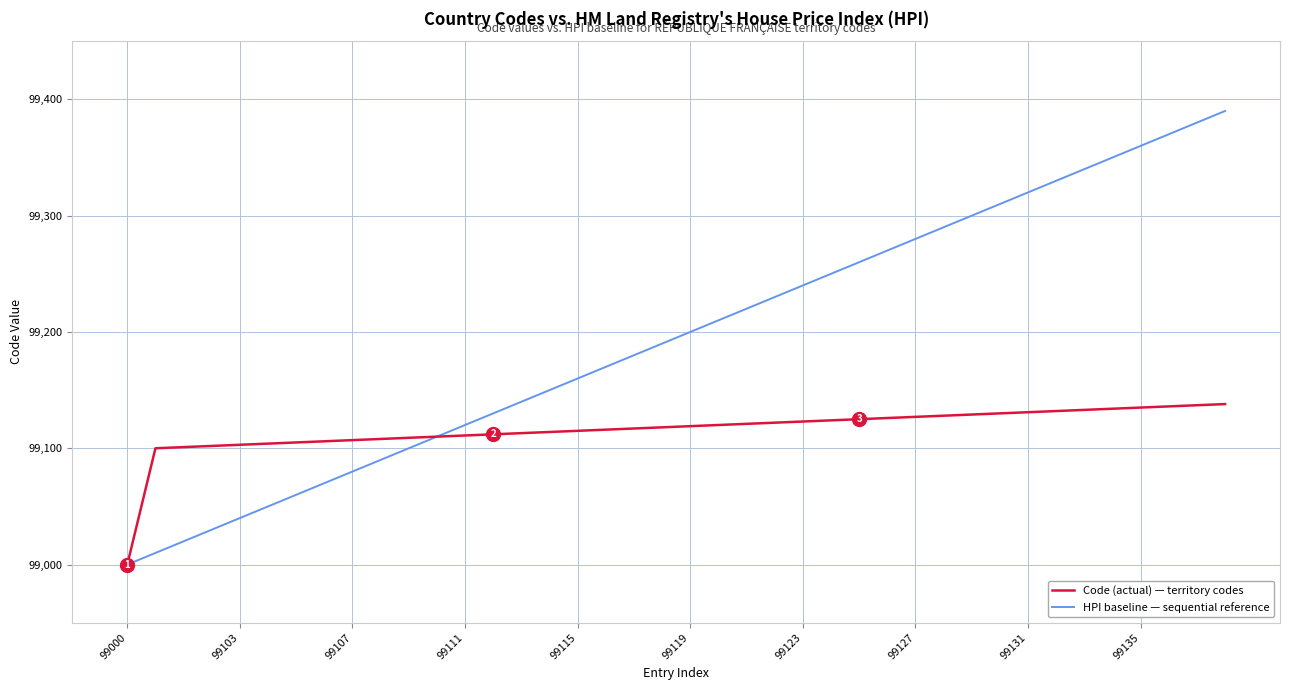

Rank the series by their maximum value, from highest to lowest.

HPI baseline — sequential reference, Code (actual) — territory codes